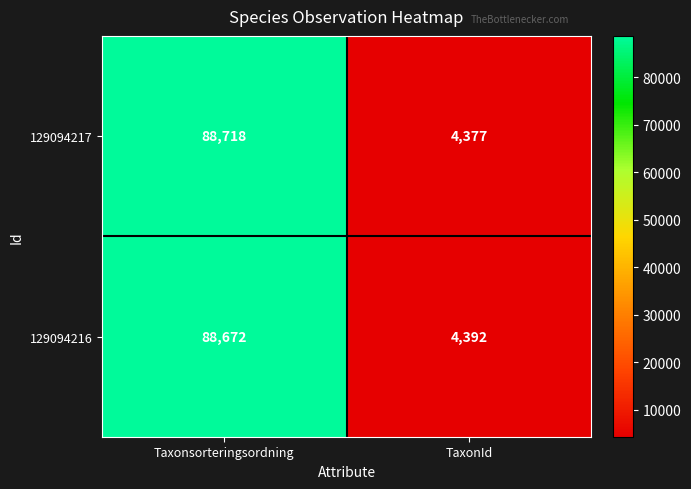

At which category is the sum across all series the highest?

Taxonsorteringsordning